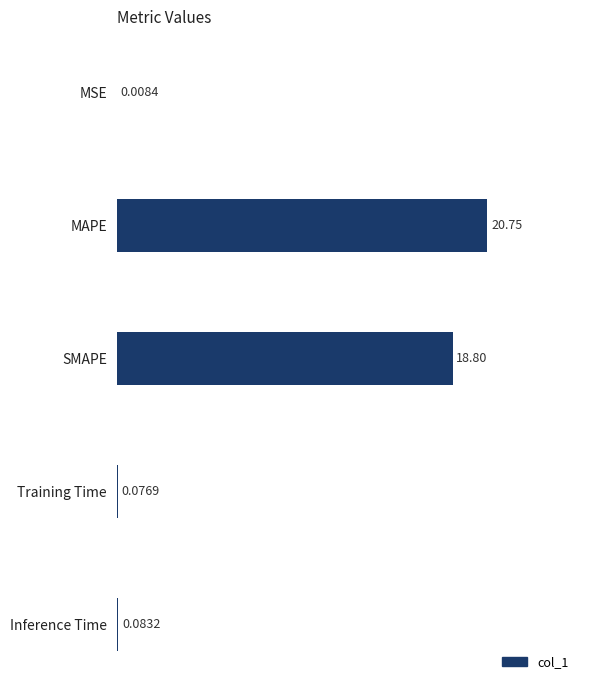

What is the sum of the values at SMAPE and Training Time?

18.9